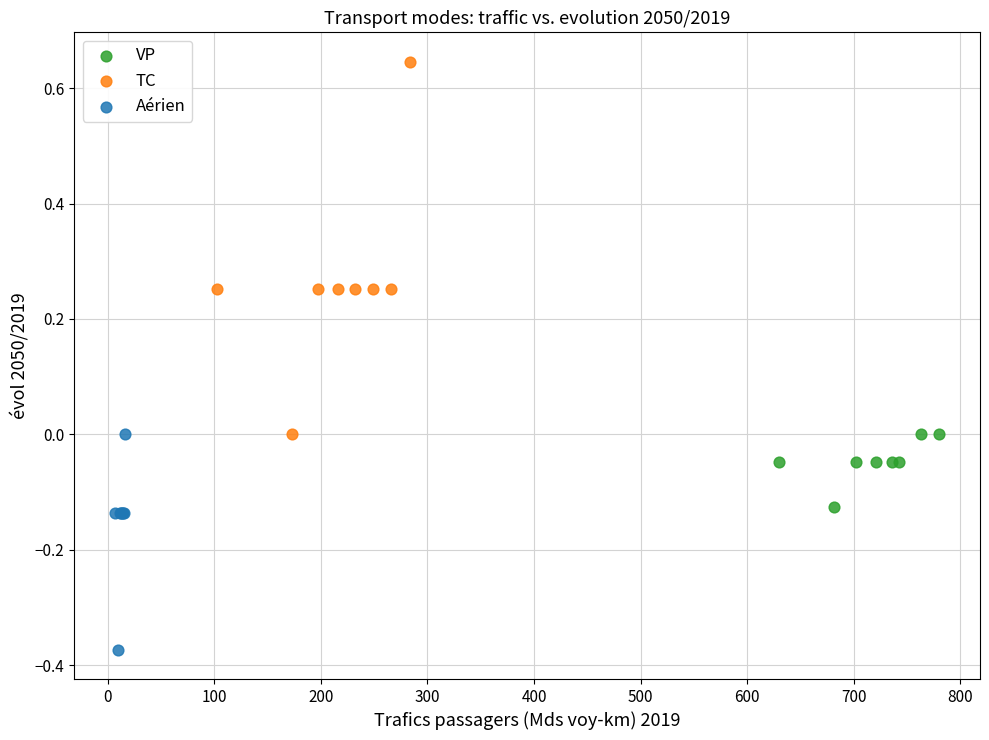

Which series has the largest Y range (max minus min)?

TC